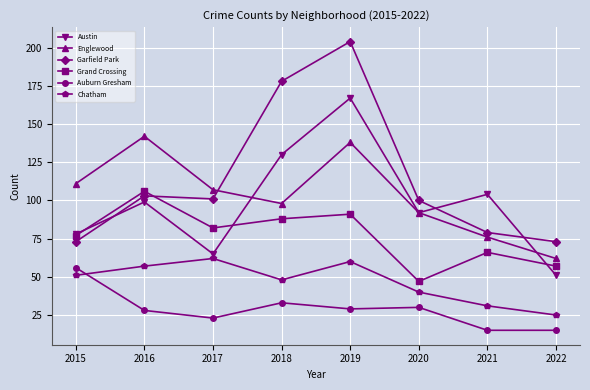

Between 2015 and 2019, which series saw the biggest shift?

Garfield Park